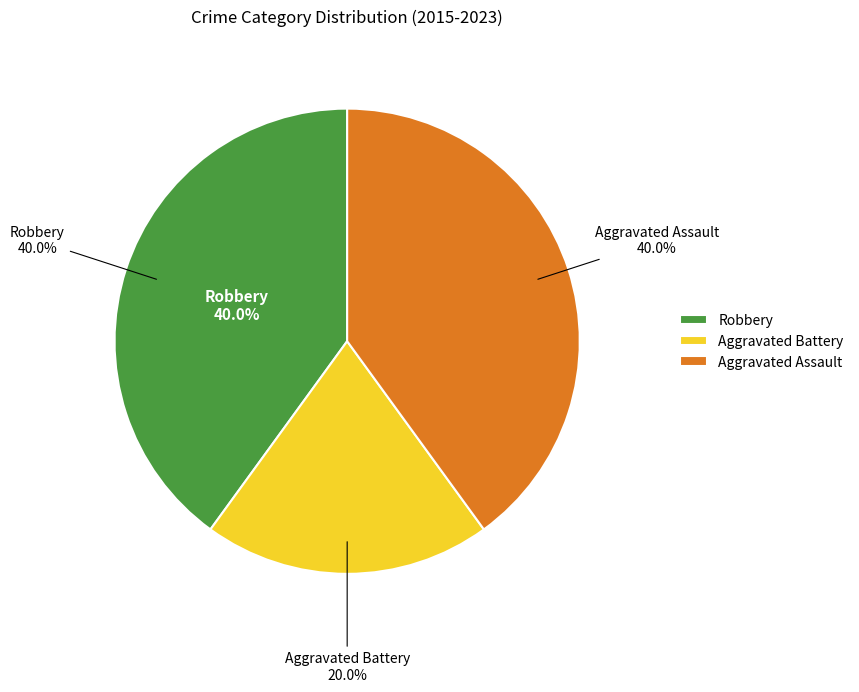

To the nearest percent, what is the average slice percentage?

33%